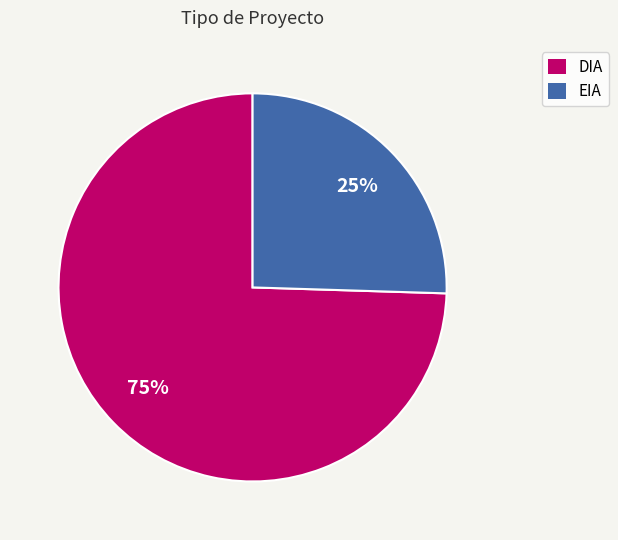

Count the number of slices in the pie.

2